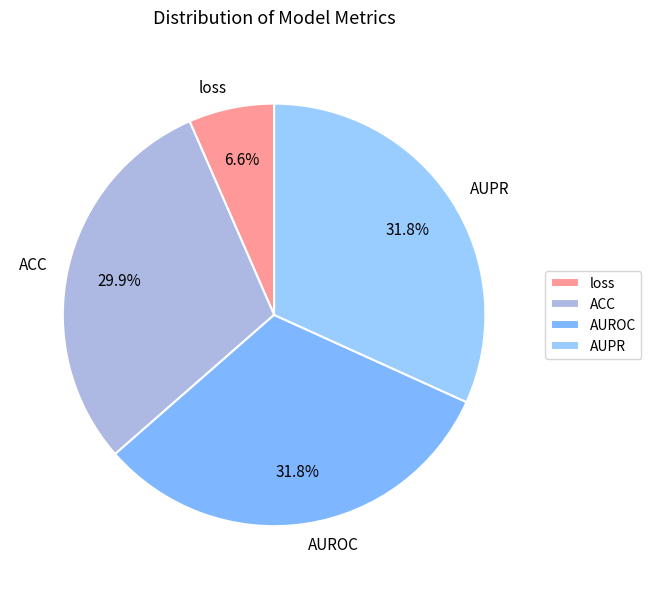

How many segments does this pie chart have?

4